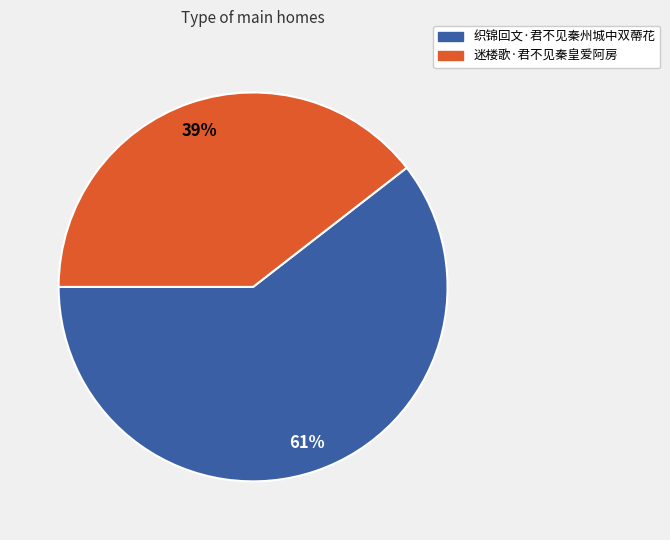

Combined, do 迷楼歌·君不见秦皇爱阿房 and 织锦回文·君不见秦州城中双蔕花 account for over 50%?

Yes